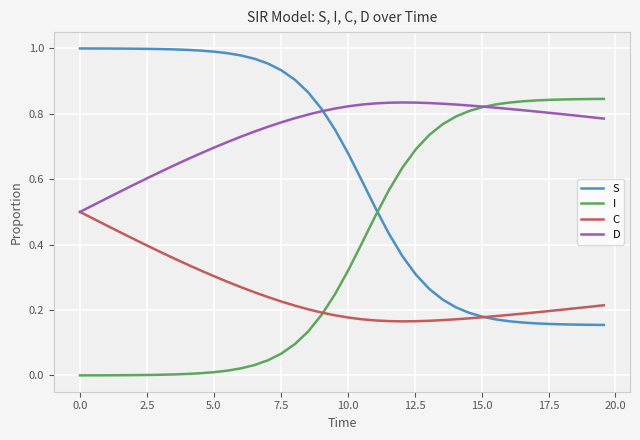

Which series has the largest total across all categories?

D